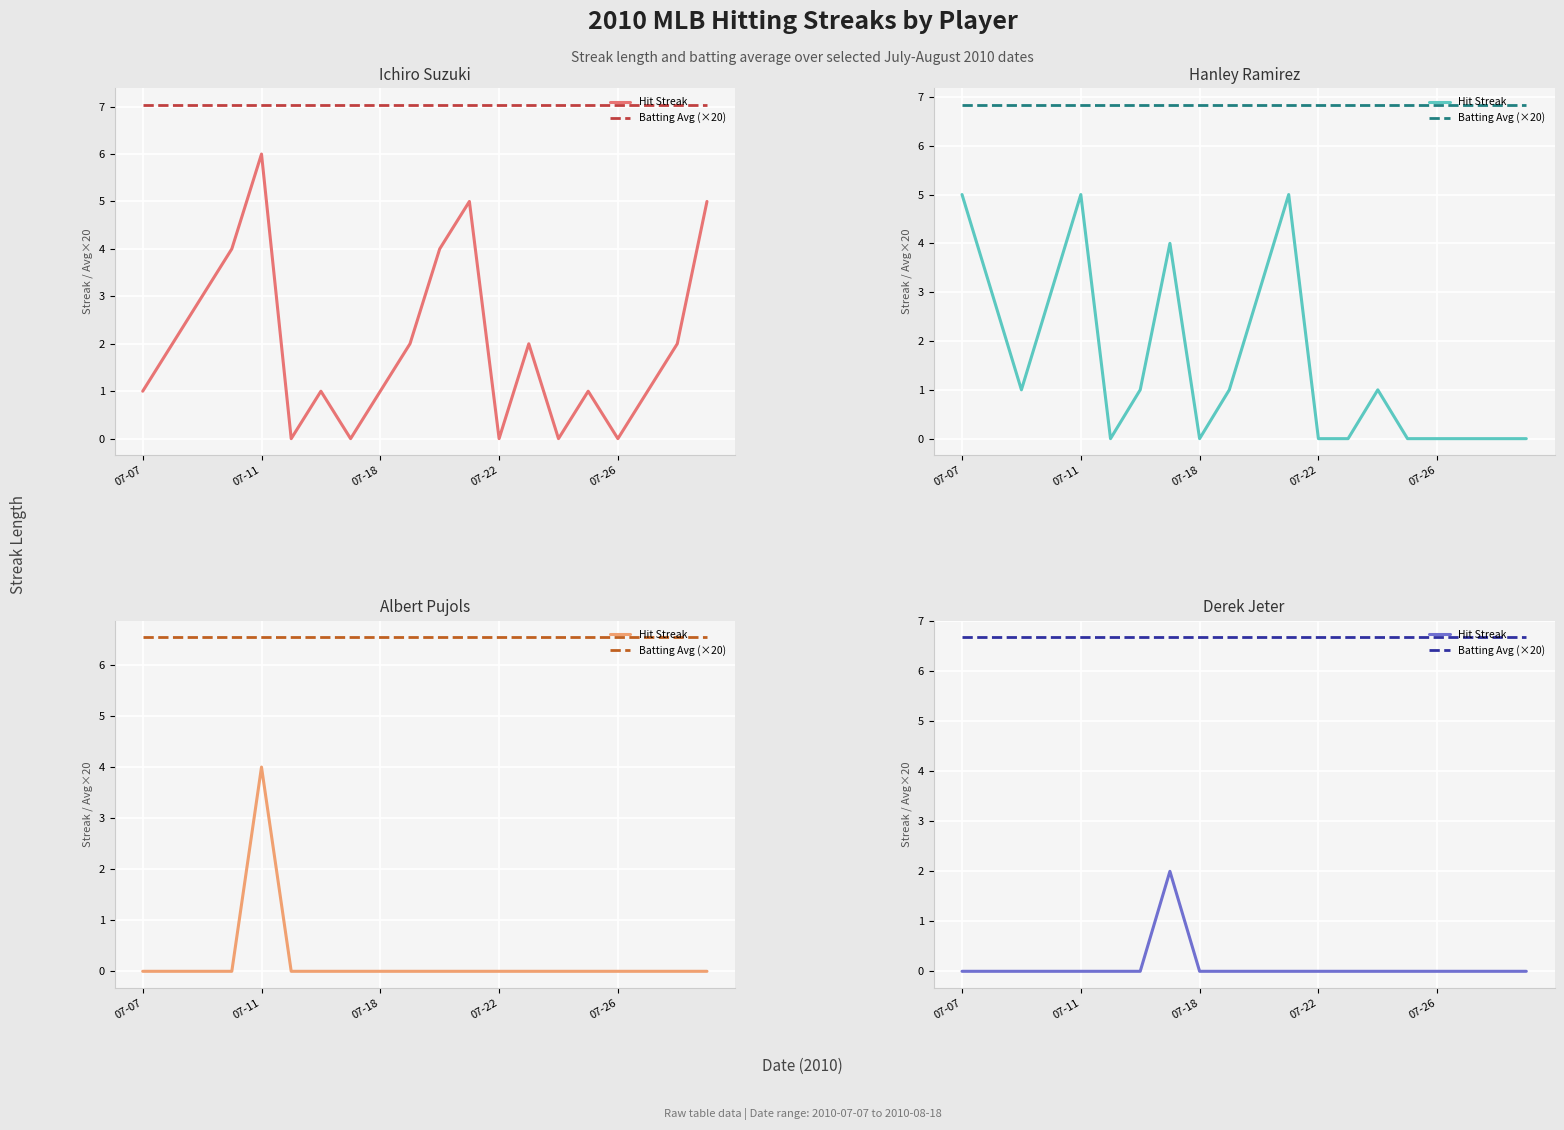

At how many categories does at least one series exceed 6?

20